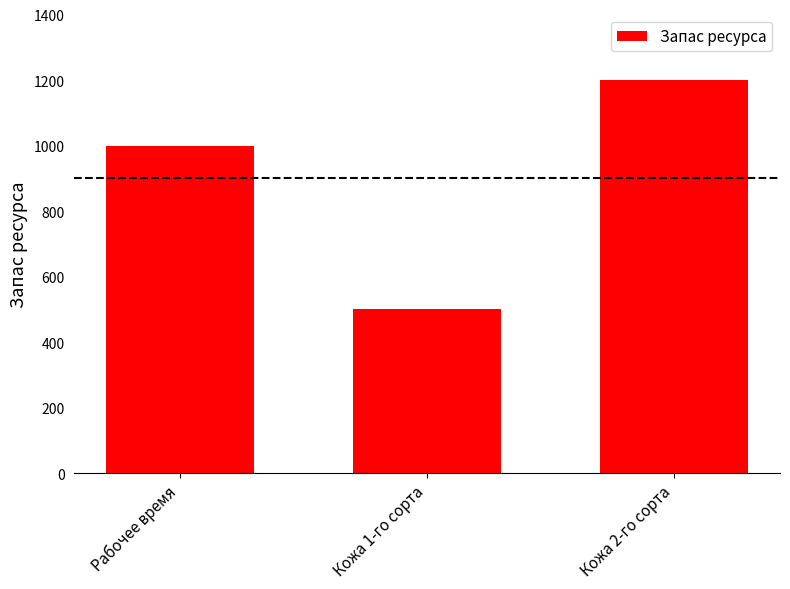

What is the sum of the values at Кожа 1-го сорта and Рабочее время?

1500